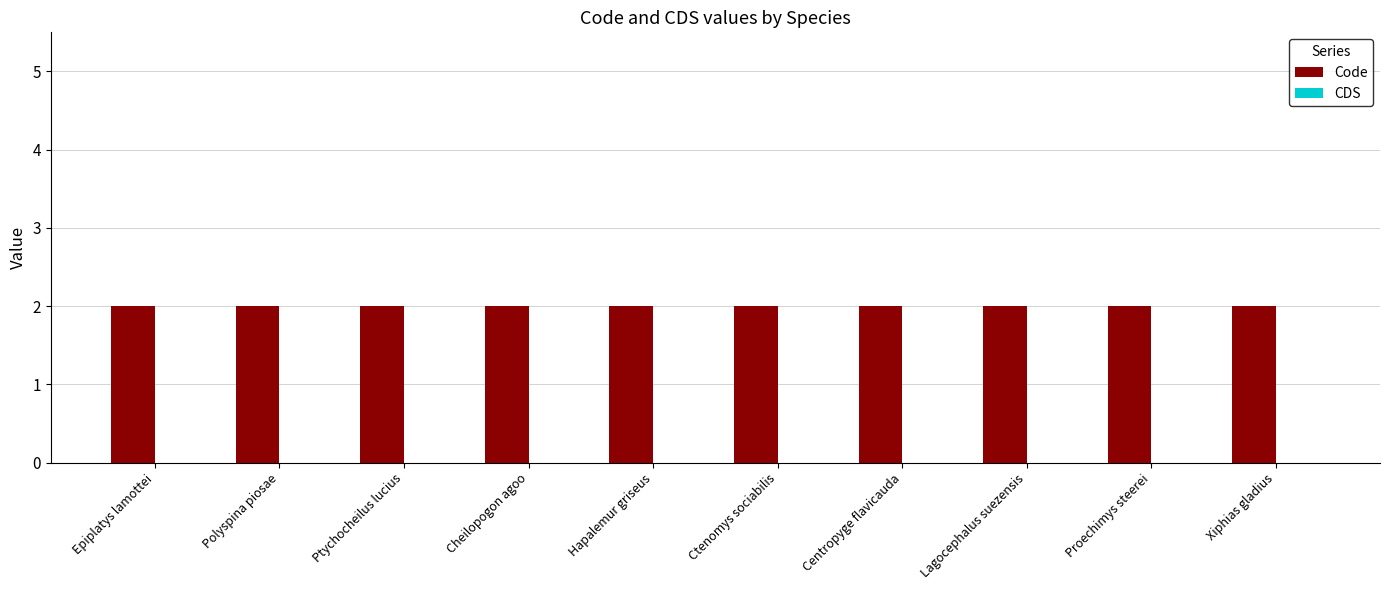

Which has a higher value, Xiphias gladius or Centropyge flavicauda?

Xiphias gladius